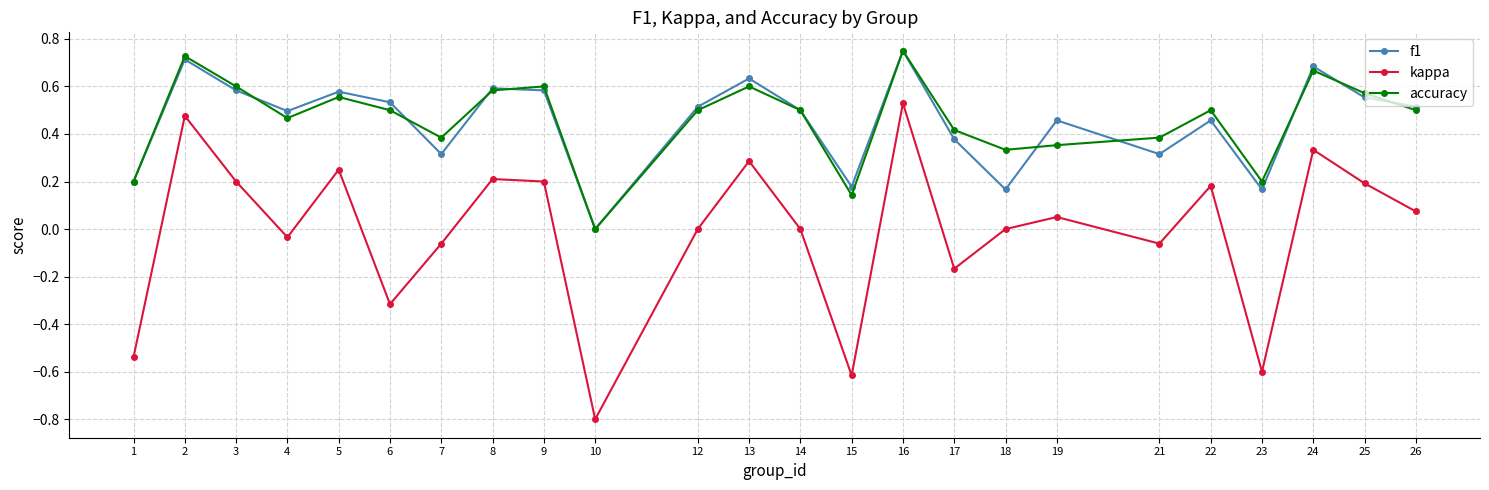

How many interior local valleys does the f1 series have?

7